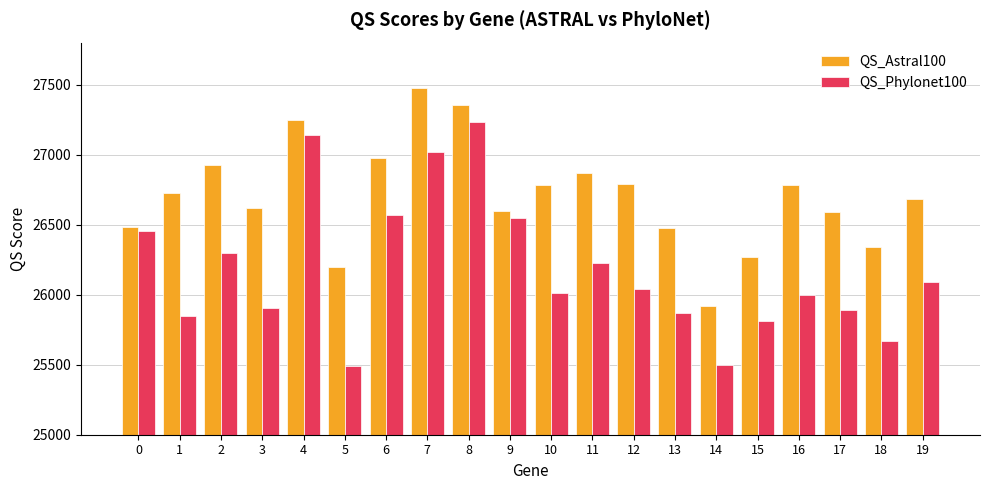

How many values in the QS_Phylonet100 series are below 26043?

10